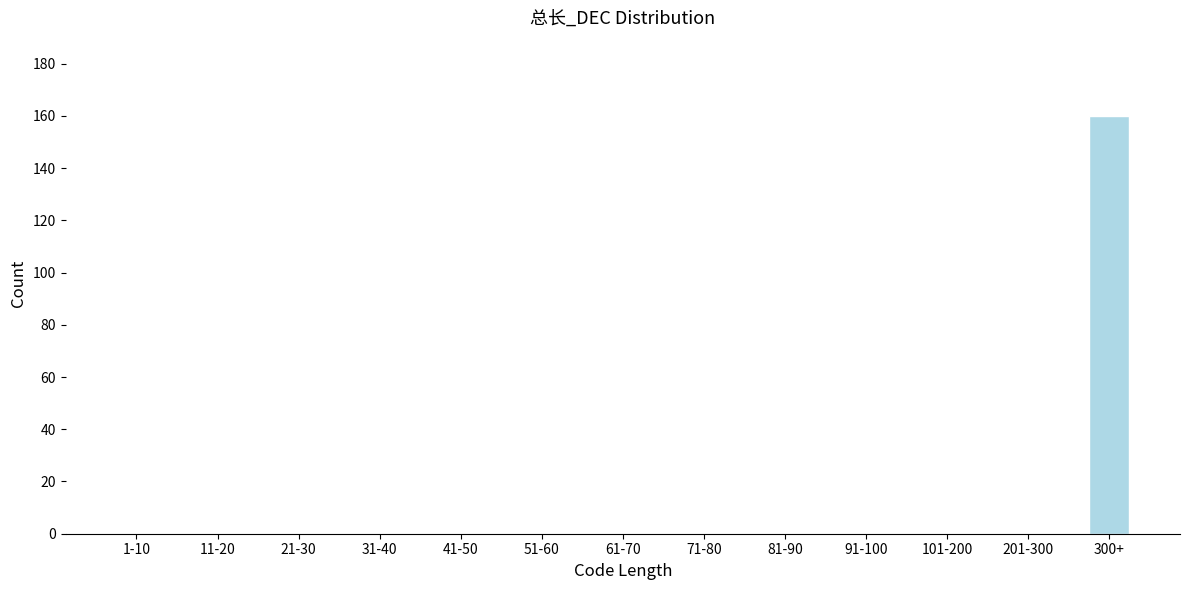

Reading right to left, what are all the values shown in this chart?

300+=160	201-300=0	101-200=0	91-100=0	81-90=0	71-80=0	61-70=0	51-60=0	41-50=0	31-40=0	21-30=0	11-20=0	1-10=0